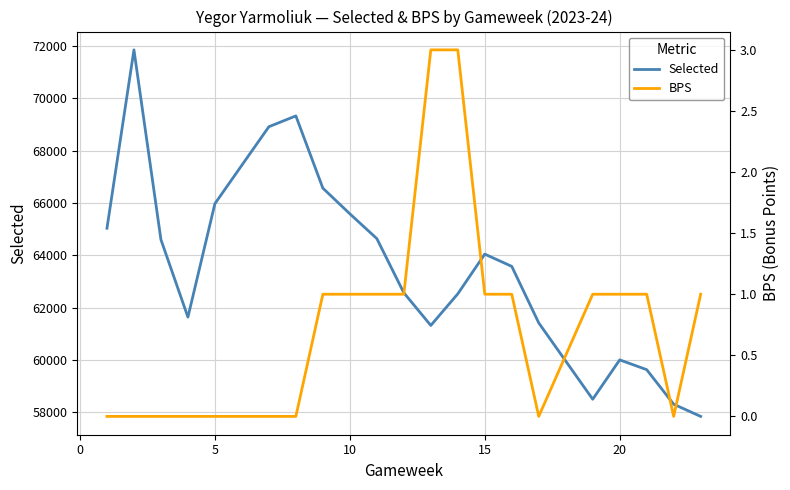

What are all the series names shown in the legend?

Selected, BPS